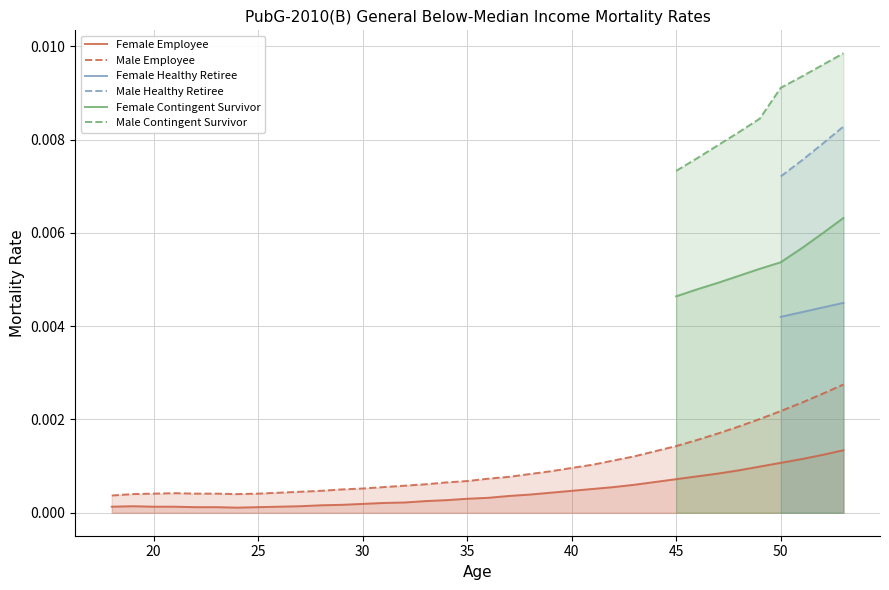

Which series has the widest spread of values?

Male Employee